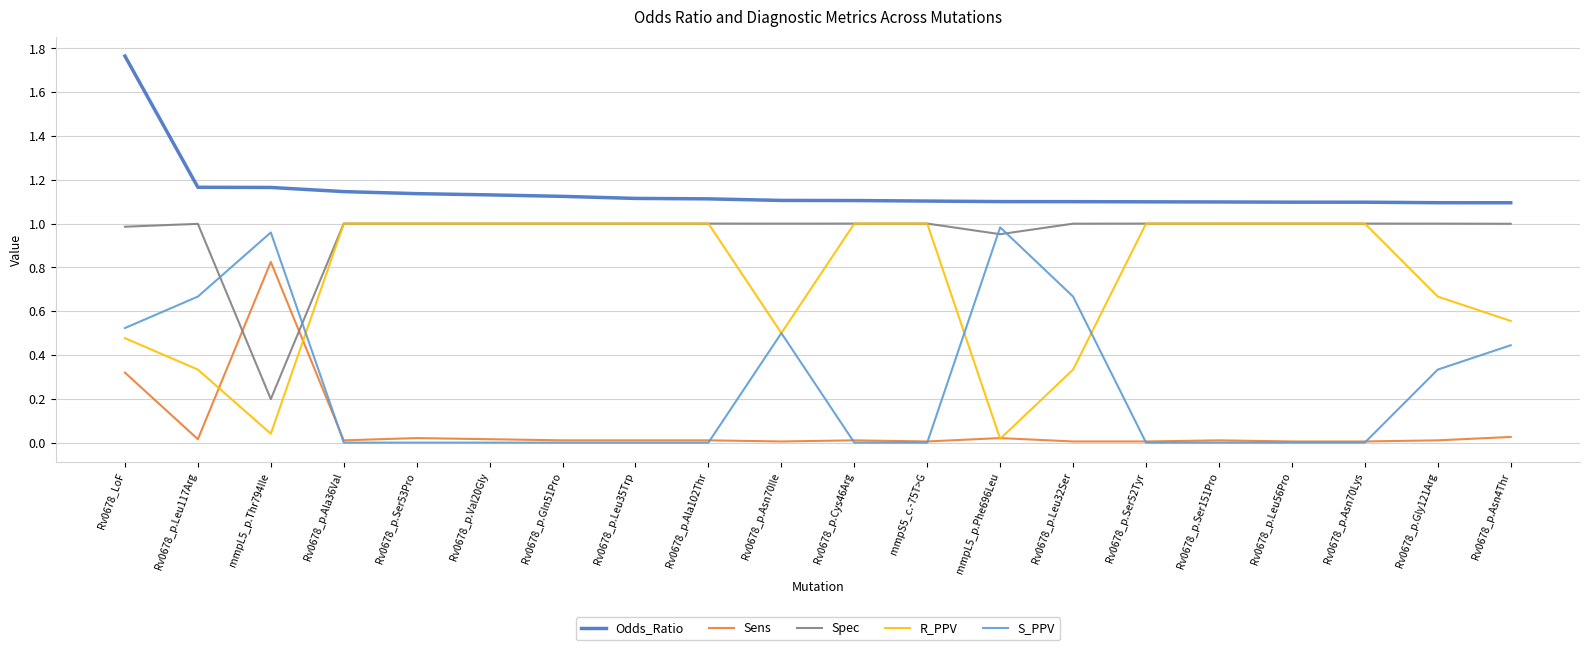

True or false: Sens and S_PPV intersect in this chart.

True